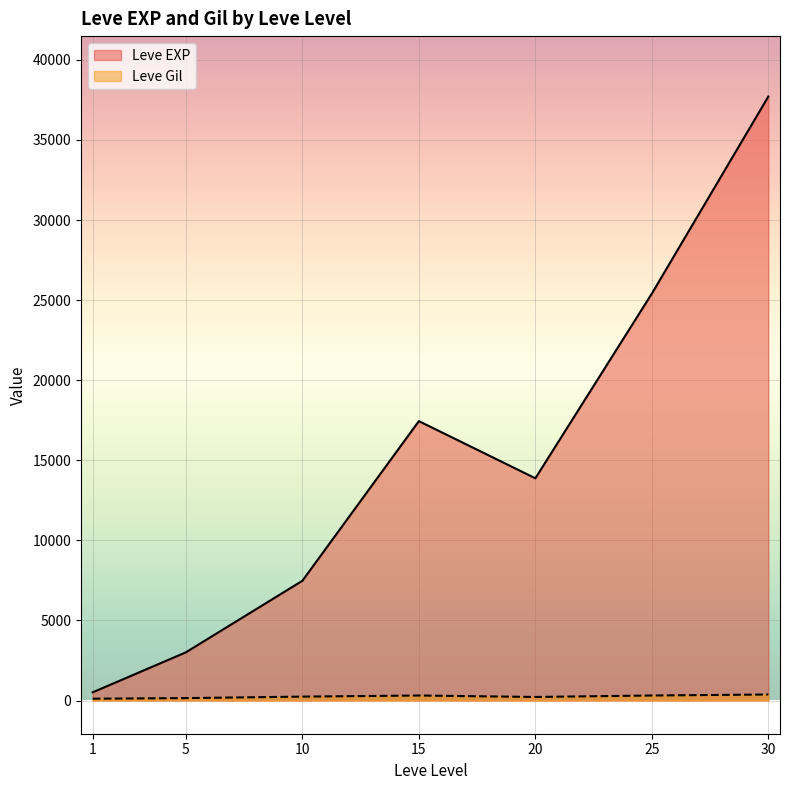

Rank the series by their maximum value, from highest to lowest.

Leve EXP, Leve Gil